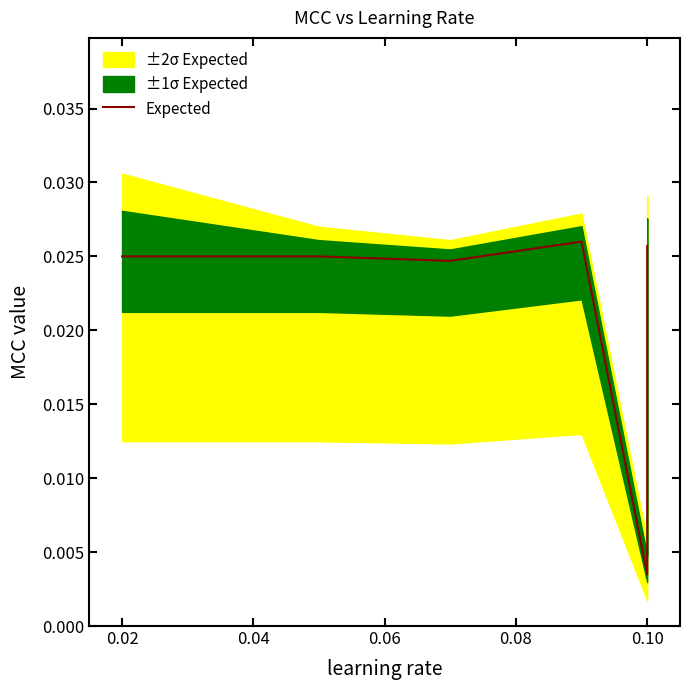

Is this an area chart (filled region under the line)?

No